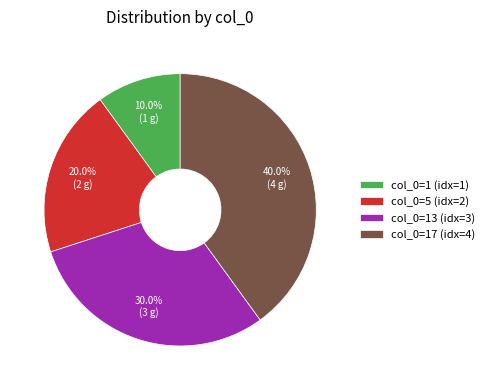

Which has a higher value, col_0=1 (idx=1) or col_0=17 (idx=4)?

col_0=17 (idx=4)